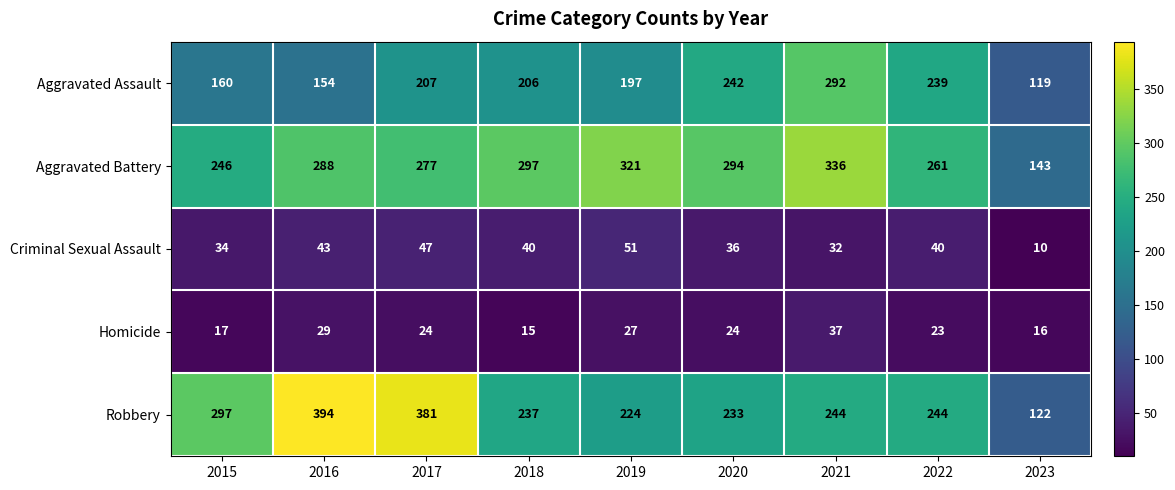

Between 2015 and 2022, which series saw the biggest shift?

Aggravated Assault